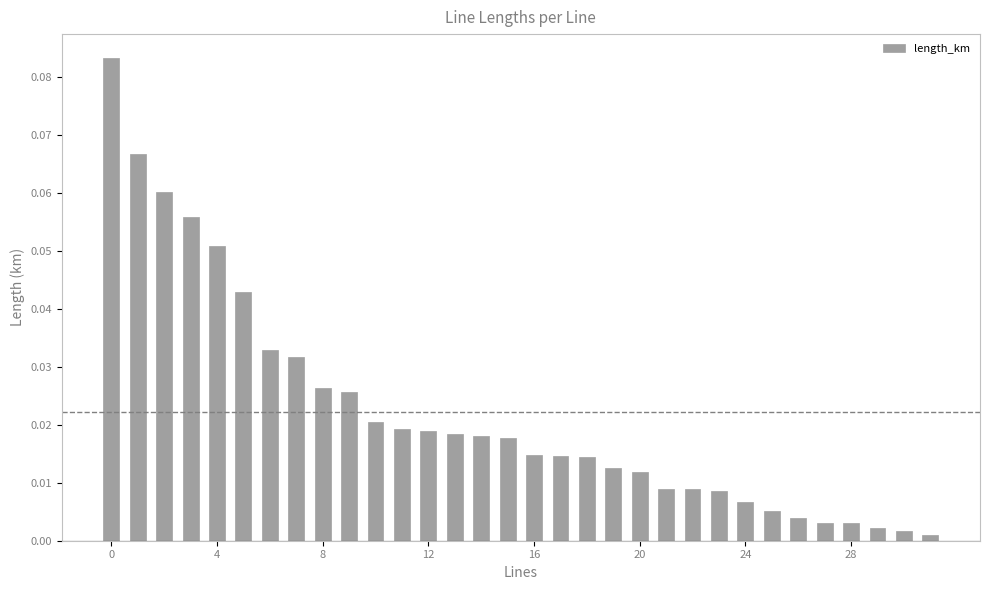

How many distinct data groups are displayed?

1